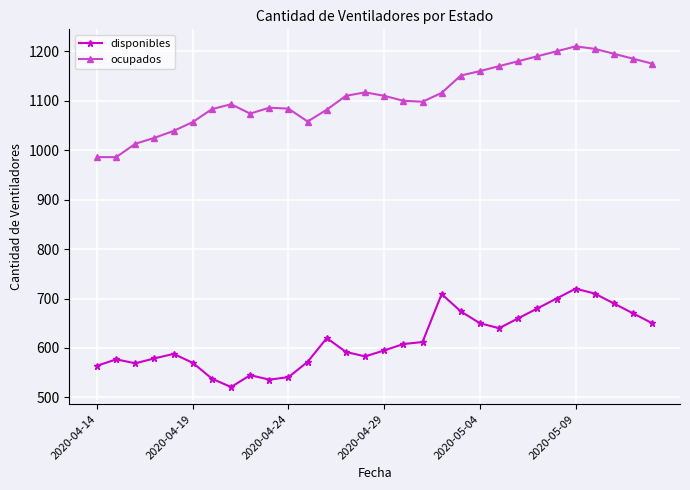

How many distinct data groups are displayed?

2